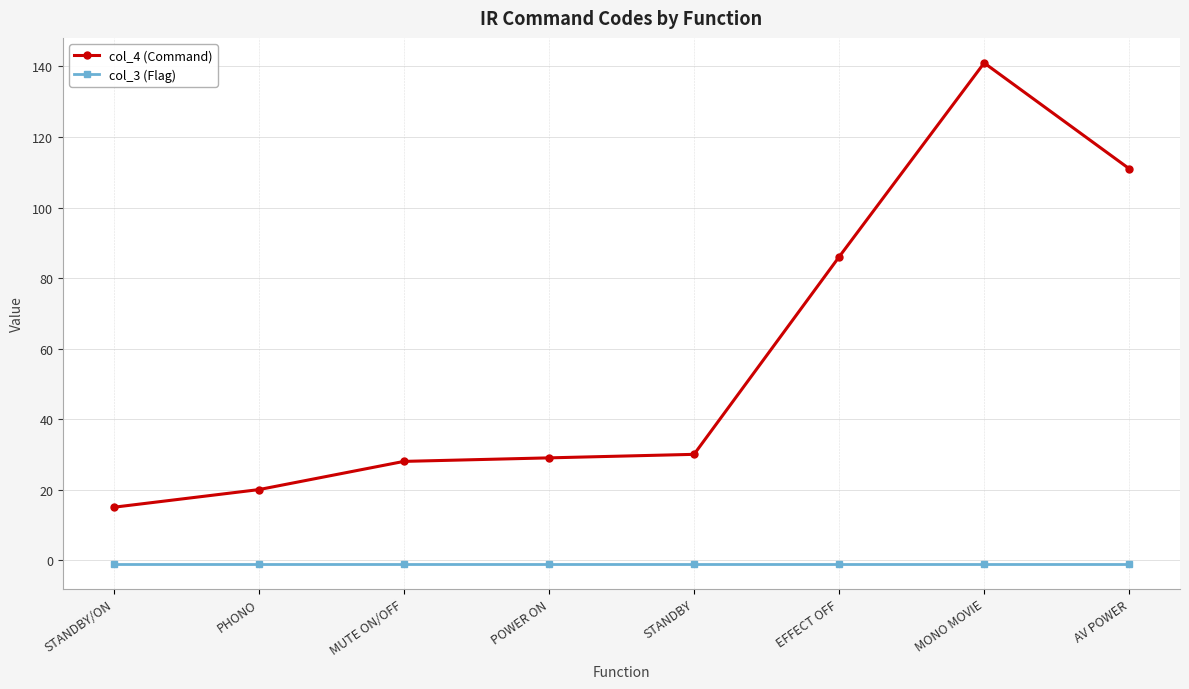

Rank the series by their maximum value, from lowest to highest.

col_3 (Flag), col_4 (Command)